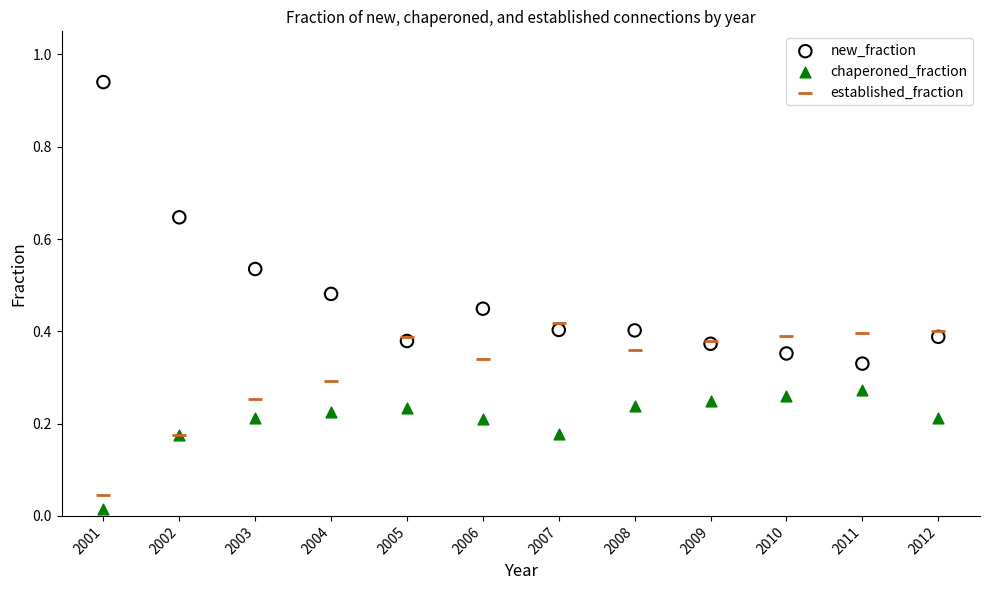

Which series has the widest spread of Y values?

new_fraction